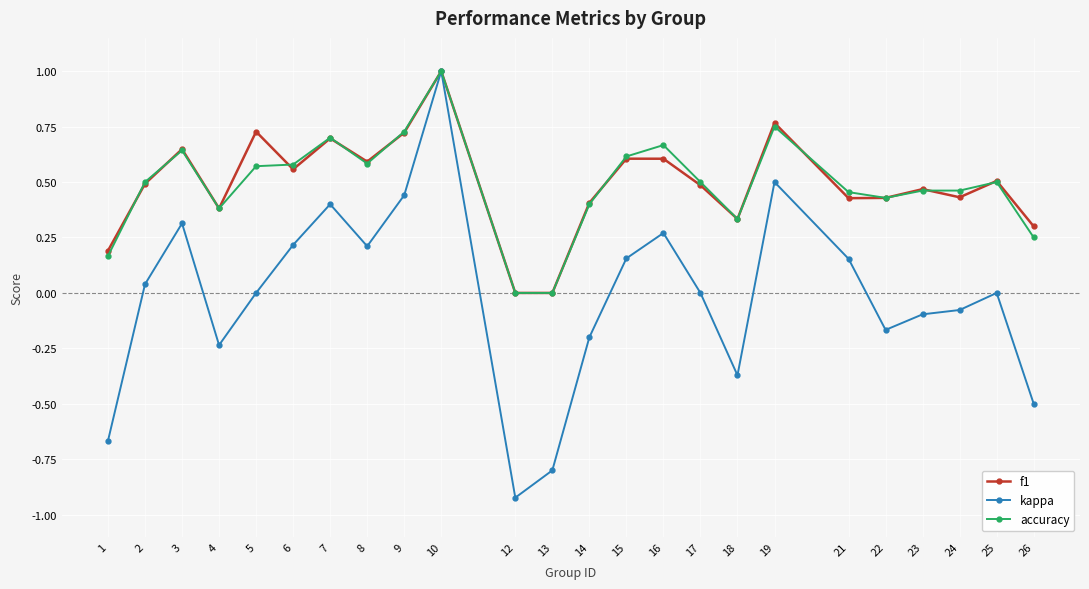

How many lines are shown in the chart?

3